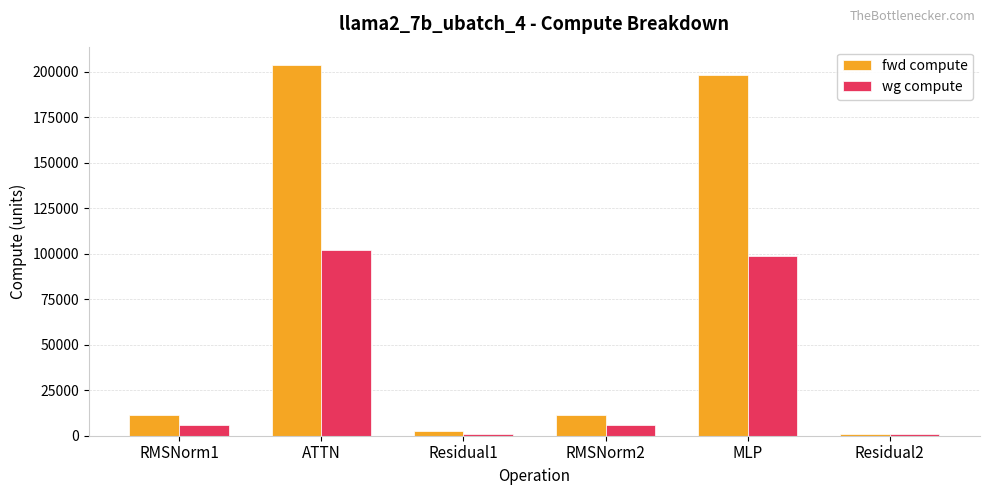

What is the average value of the fwd compute series?

71382.2